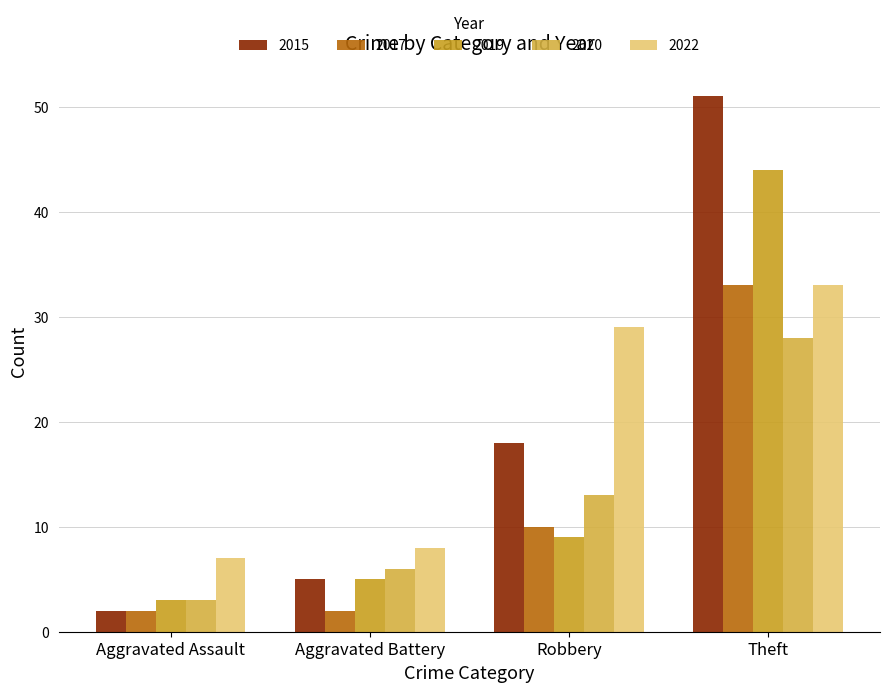

Rank the categories by 2022 value from highest to lowest.

Theft, Robbery, Aggravated Battery, Aggravated Assault